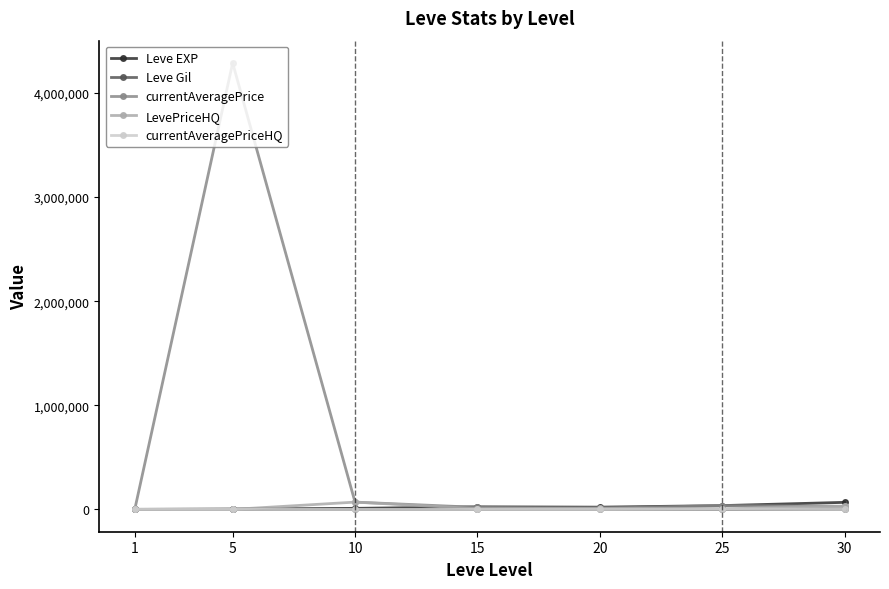

What is the value of the Leve EXP point at the 3rd from the left?

9990.0